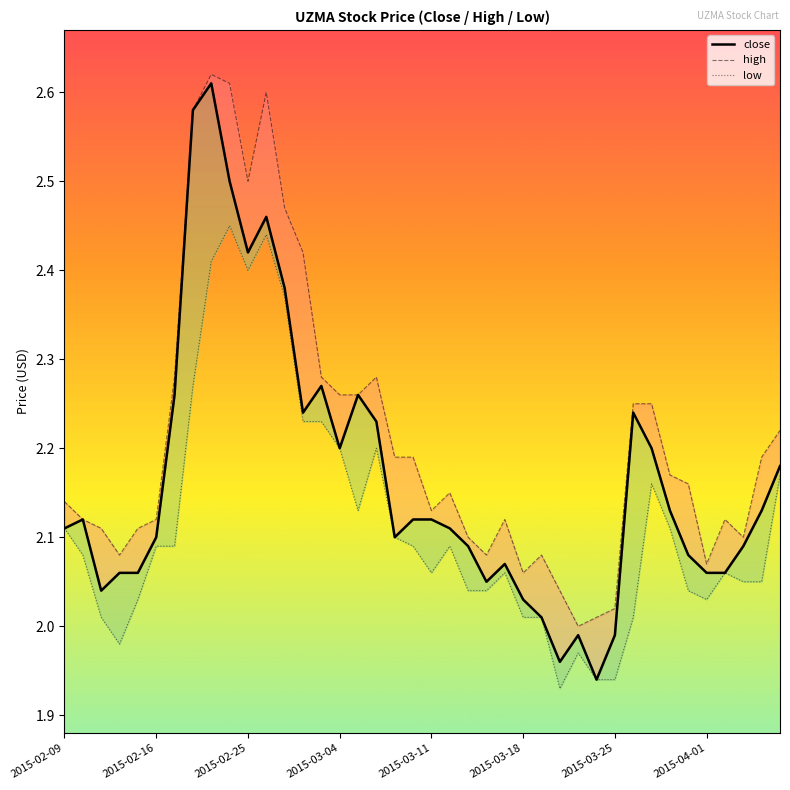

Count the number of categories in the chart.

40